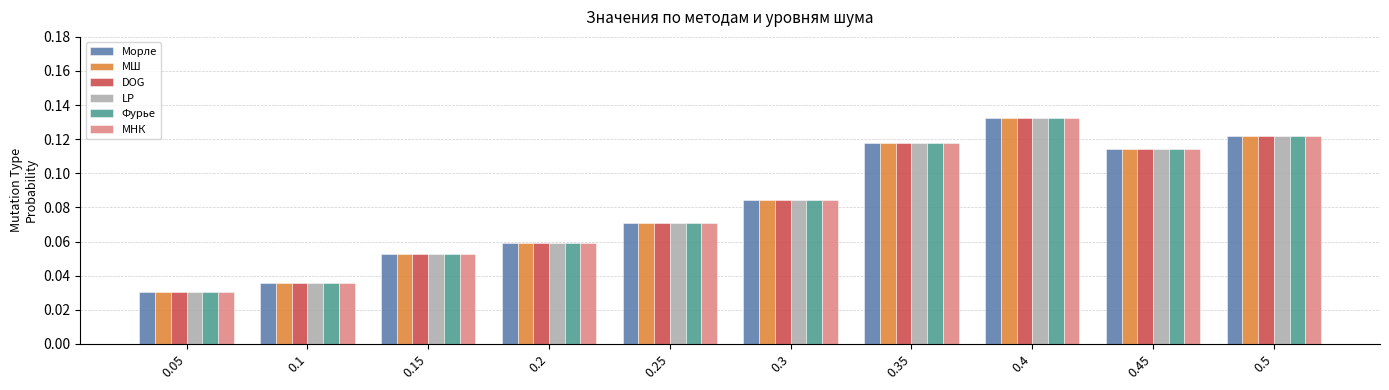

How many data points does each series have?

10